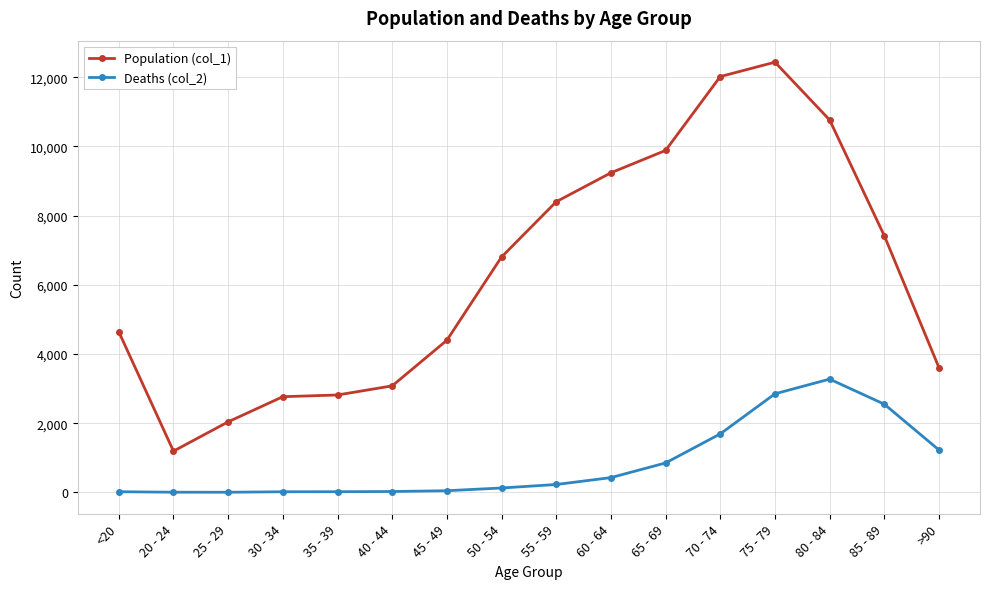

What are all the series names shown in the legend?

Population (col_1), Deaths (col_2)